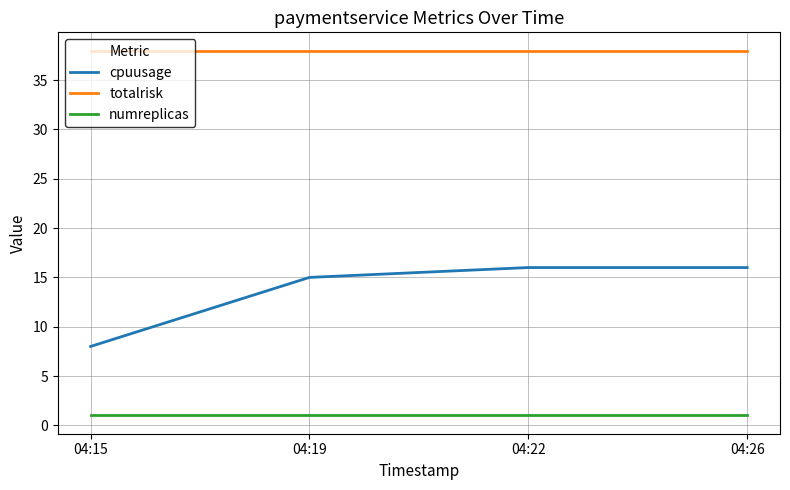

True or false: totalrisk has a value of 57 at 04:15.

False